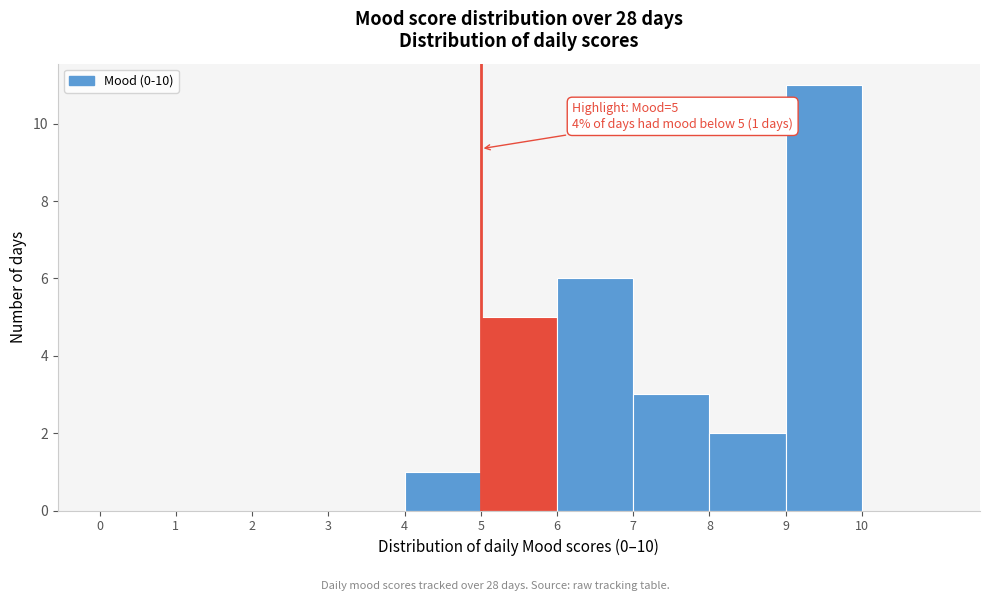

Over which range of the x-axis is the bar tallest?

9 to 10